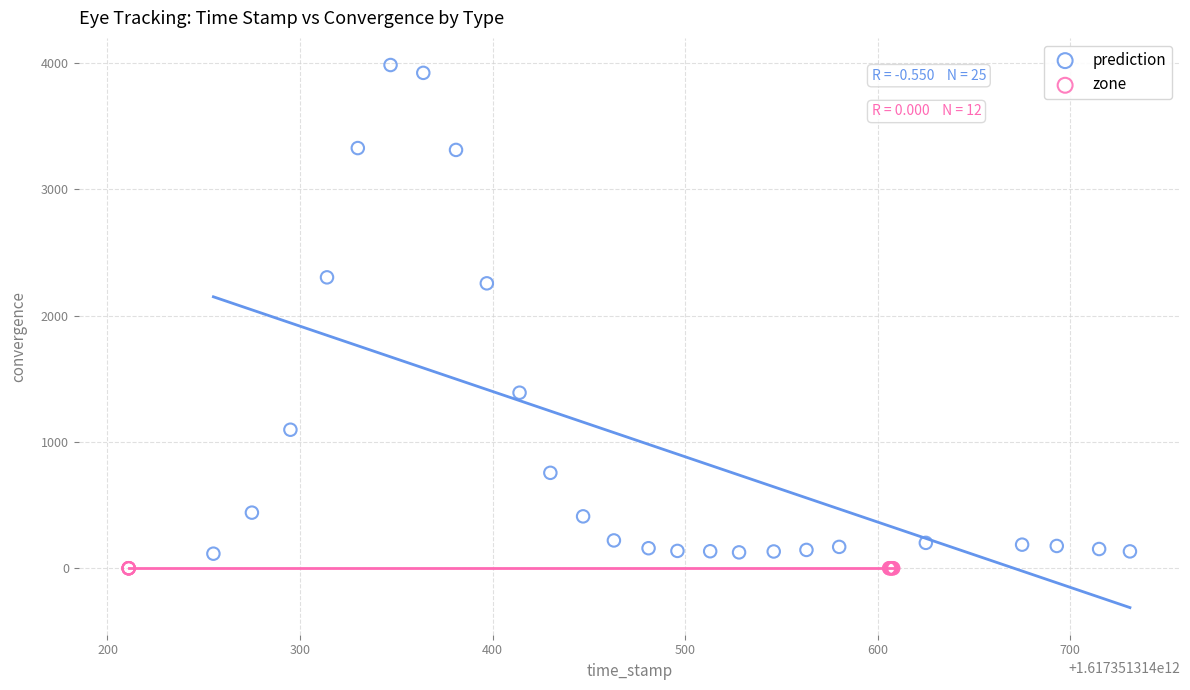

Which series contains the highest Y value?

prediction